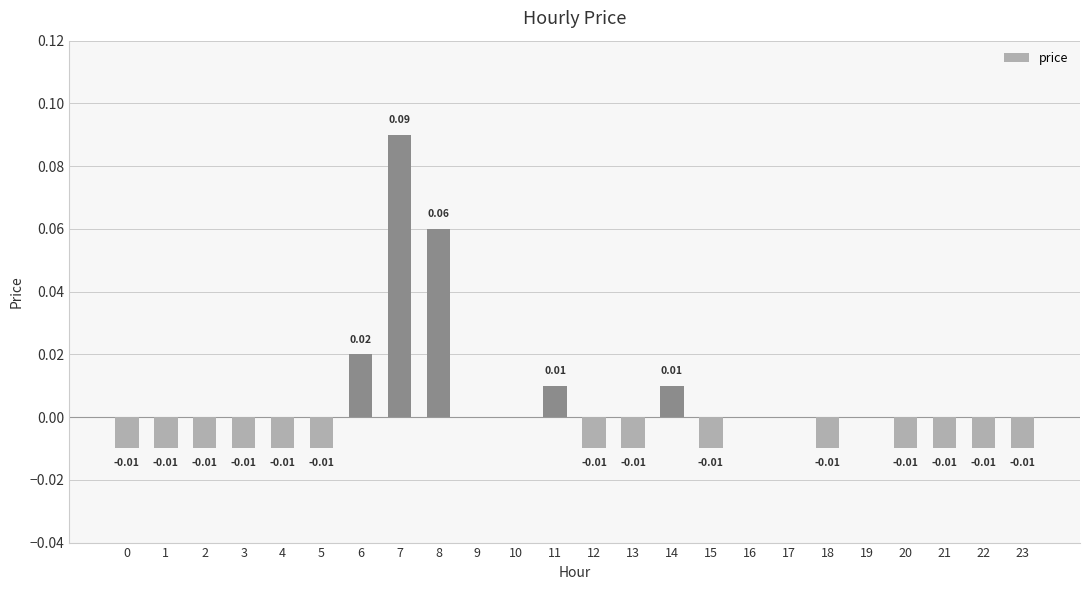

Between 1 and 16, which is larger?

16